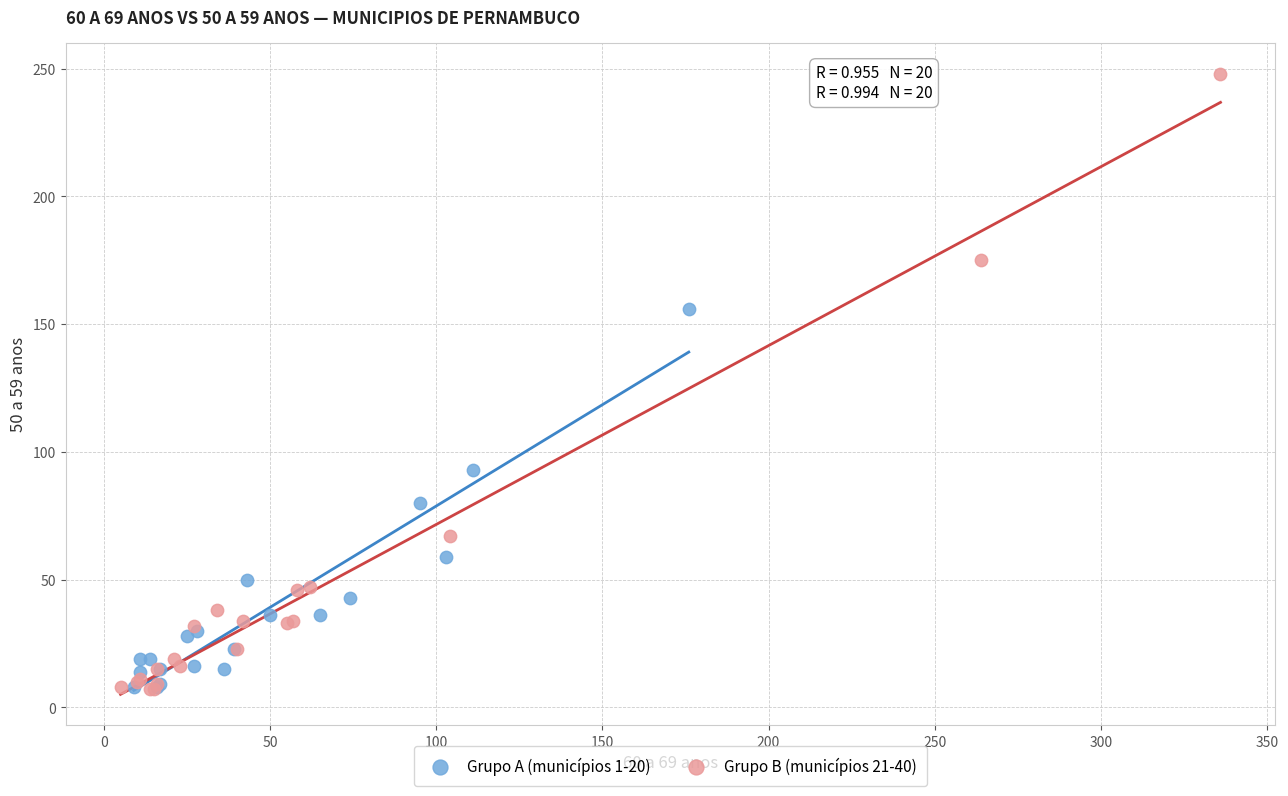

Which series has the largest Y range (max minus min)?

Grupo B (municípios 21-40)